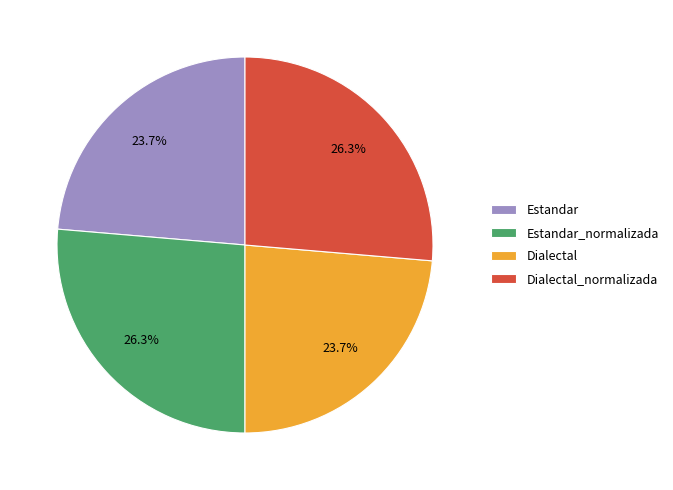

What percentage is NOT represented by Dialectal?

76.3%